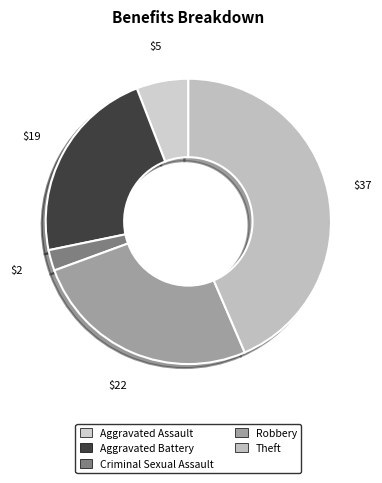

Count the number of slices in the pie.

5